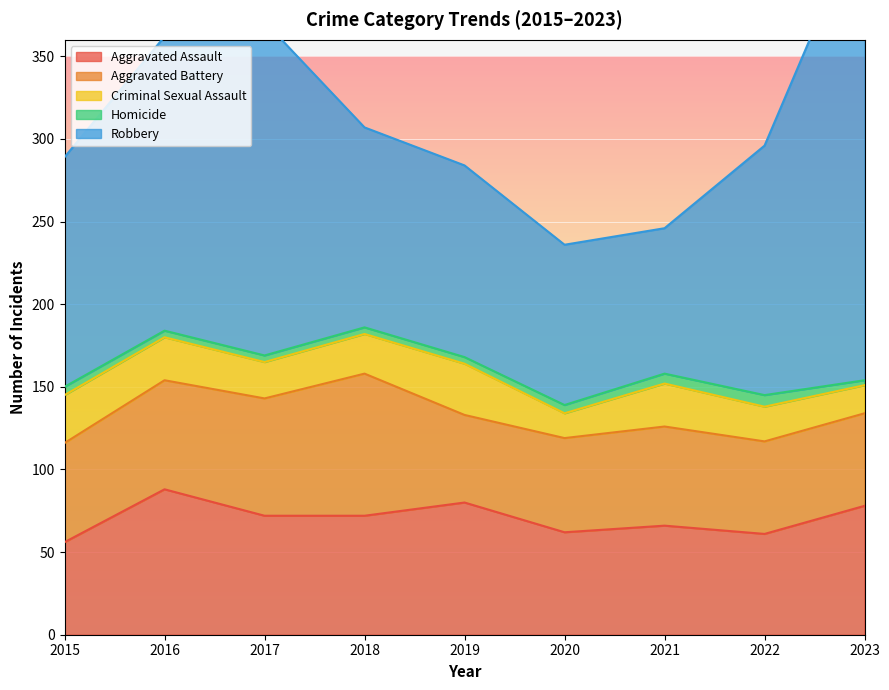

Where is the first local minimum for Aggravated Battery?

2019